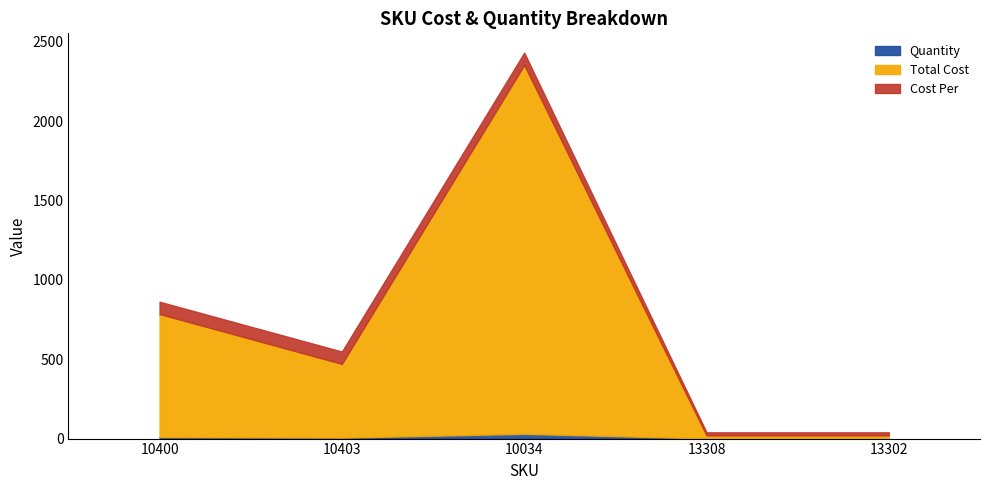

Reading right to left, extract all data points from this chart.

Quantity: 1.0	1.0	30.0	6.0	10.0
Total Cost: 19.2	19.2	2325.0	465.0	775.0
Cost Per: 19.2	19.2	77.5	77.5	77.5